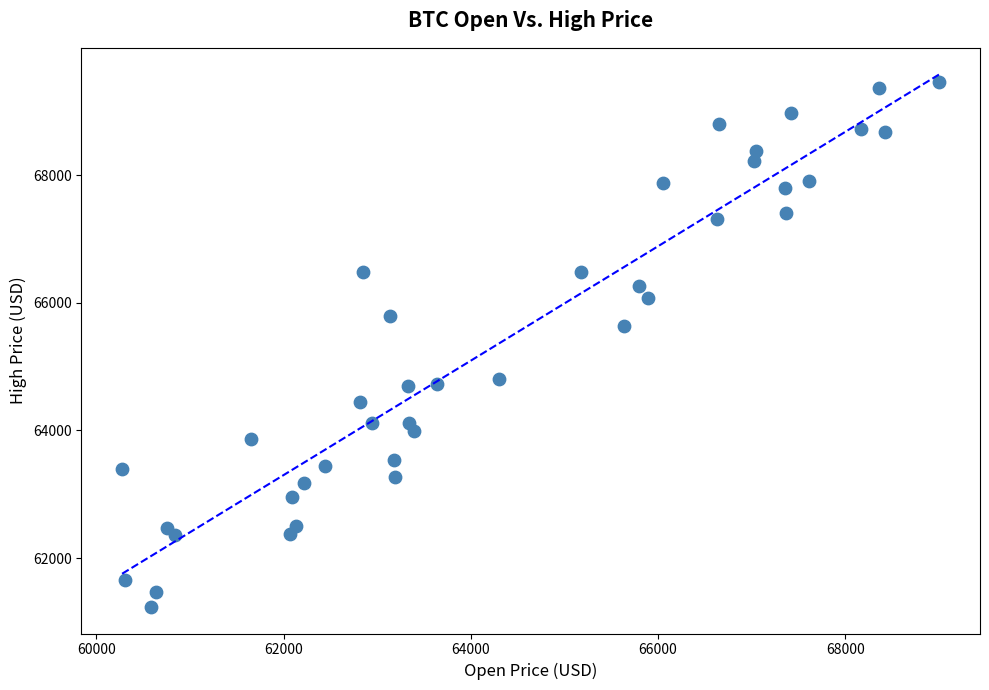

What is the range of Y values (max minus min)?

8226.0